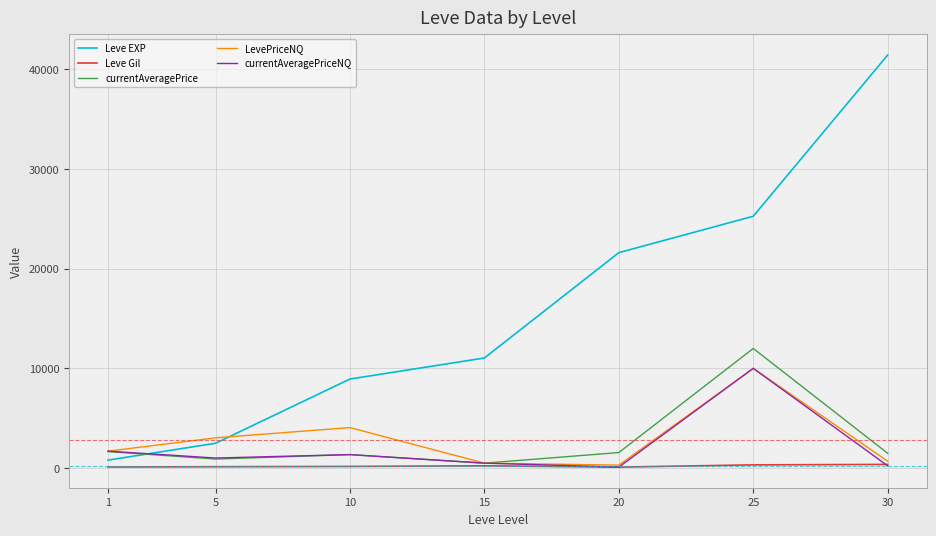

Which series ends up on top after the final intersection of LevePriceNQ and Leve EXP?

Leve EXP